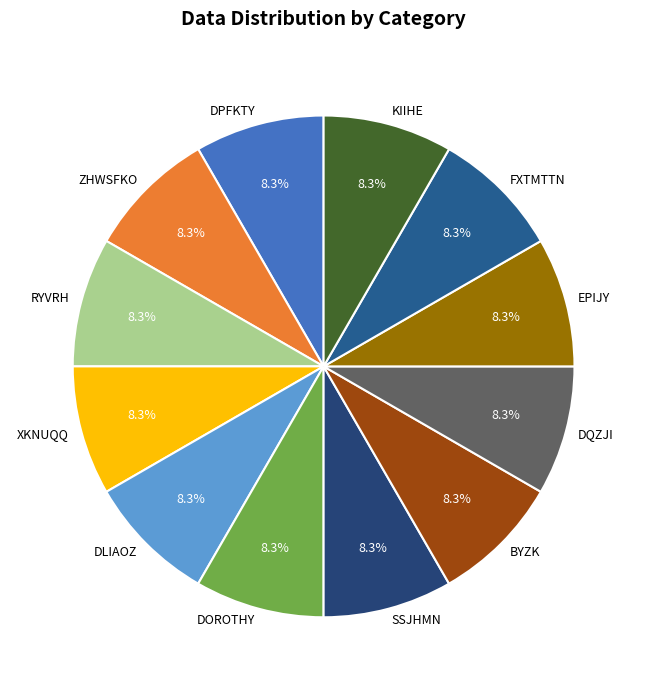

Is it true that FXTMTTN is 17% of the pie?

False